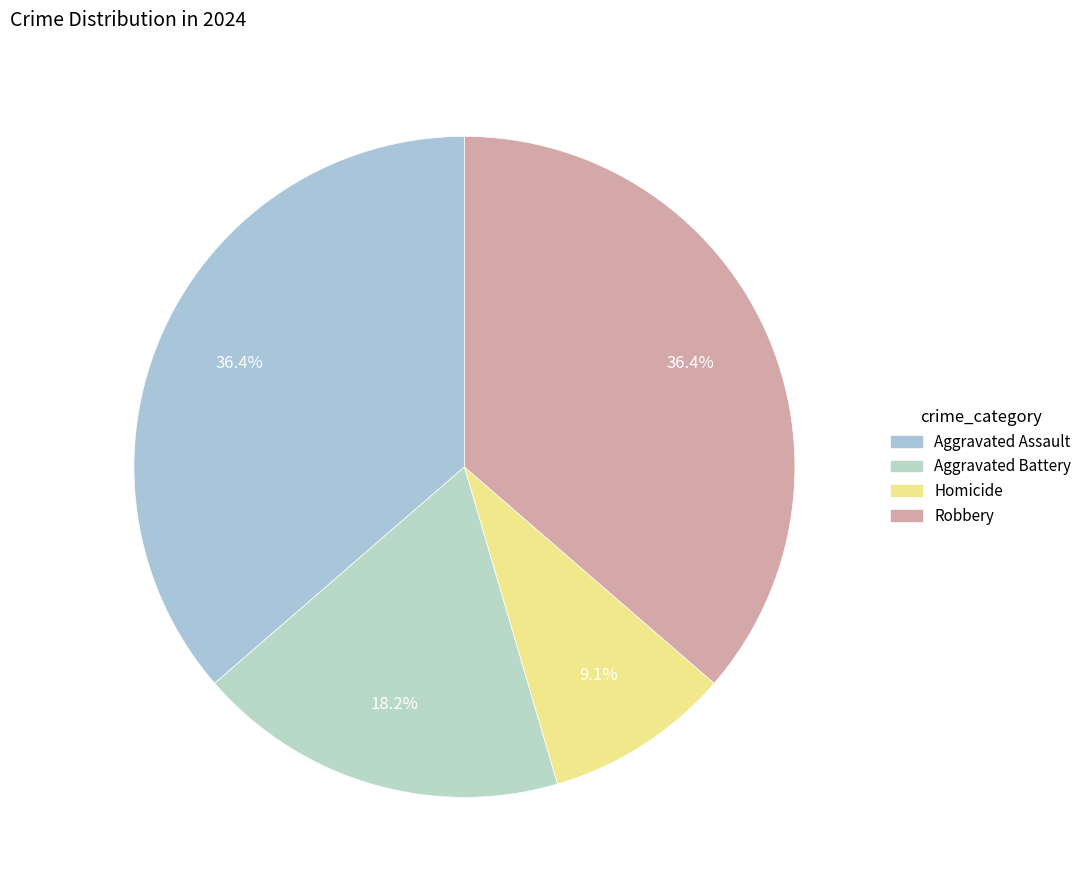

To the nearest percent, what percentage of the pie is Aggravated Assault?

36%